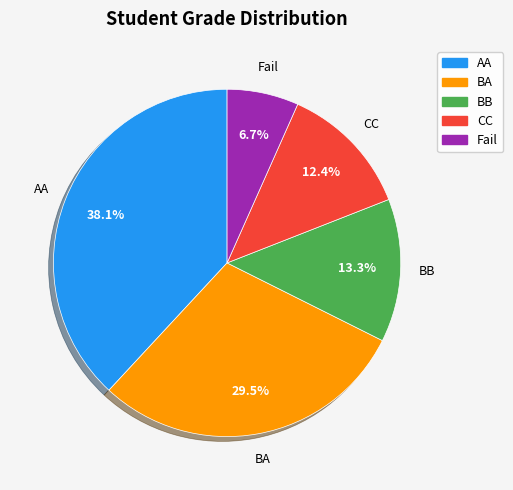

Is the sum of Fail and BA greater than half?

No